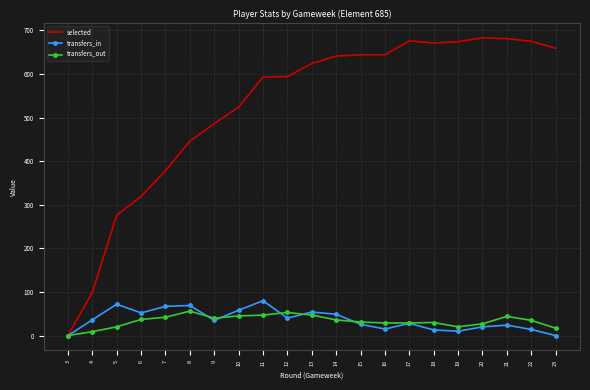

Where is selected nearest to the value 341?

6